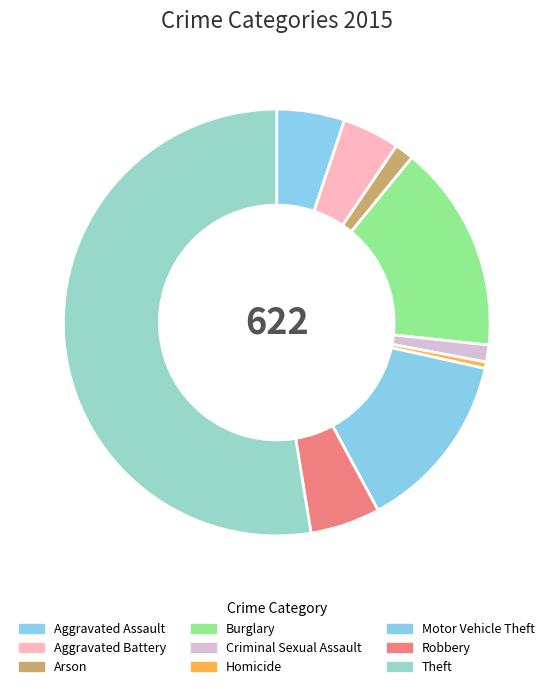

Which category has the biggest portion of the pie?

Theft